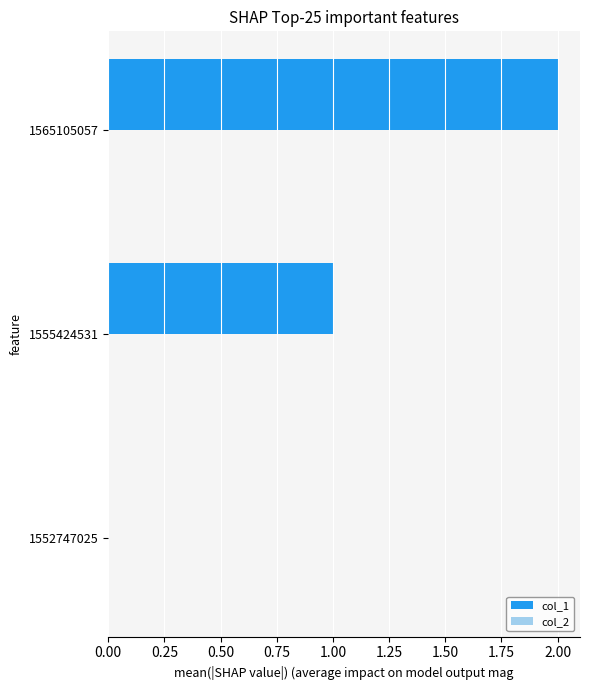

Which has a higher value, 1555424531 or 1565105057?

1565105057